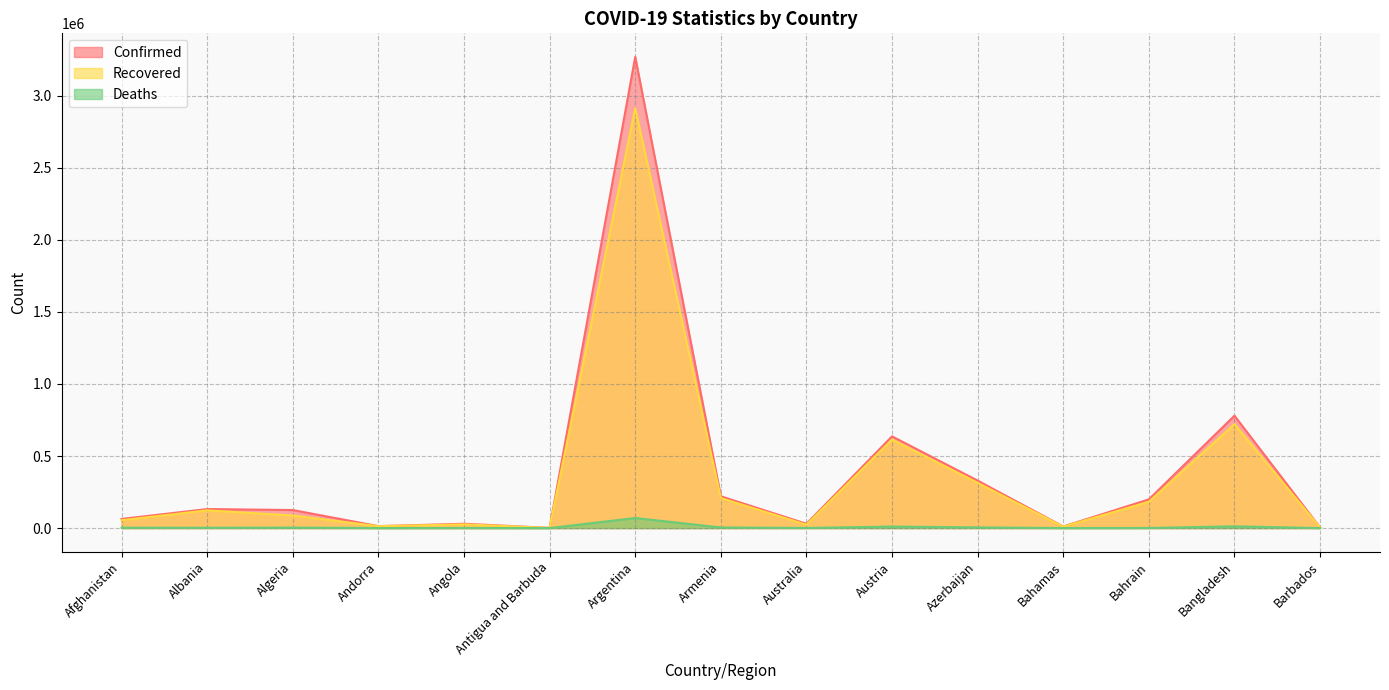

Where is the first local maximum for Confirmed?

Albania